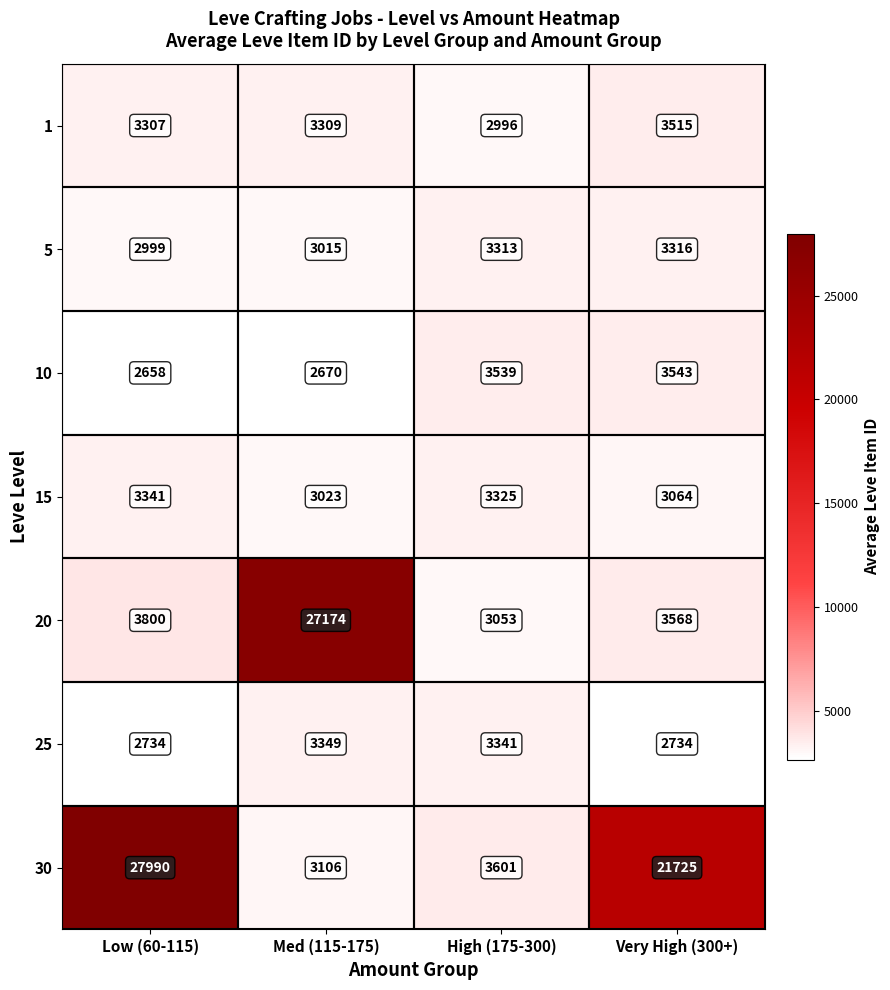

Is it true that 15 equals 3064 at Very High (300+)?

True